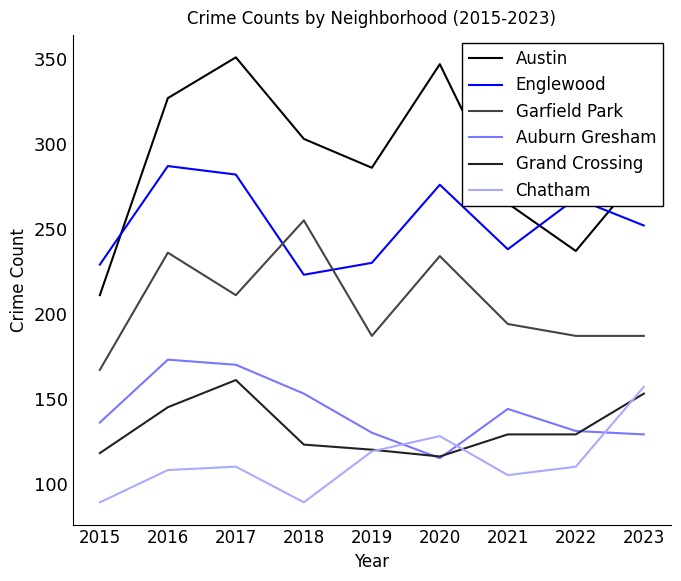

True or false: Grand Crossing and Englewood intersect in this chart.

False